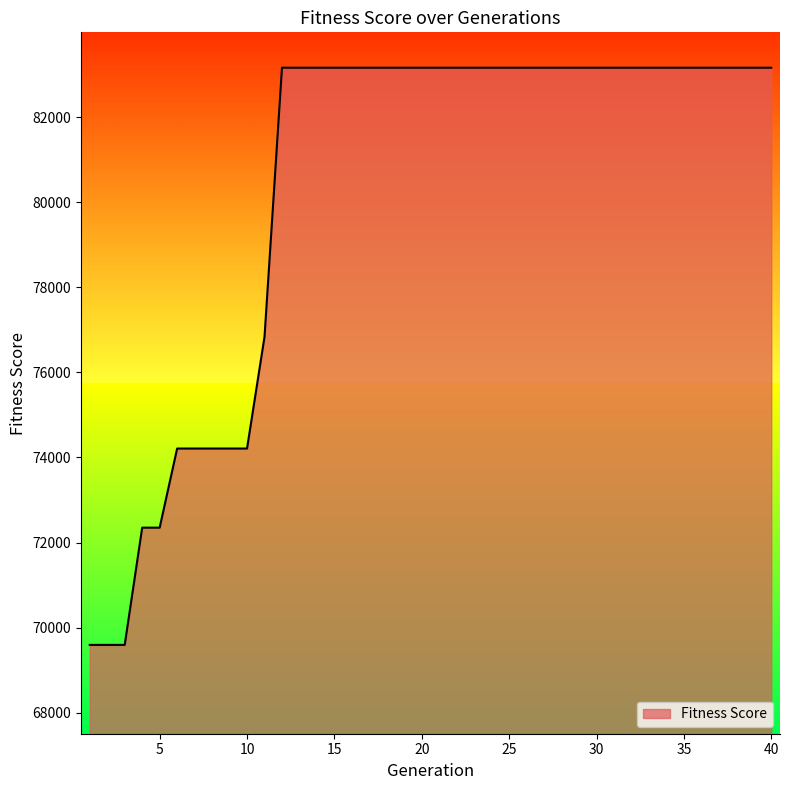

What is the difference between the maximum and minimum values?

13565